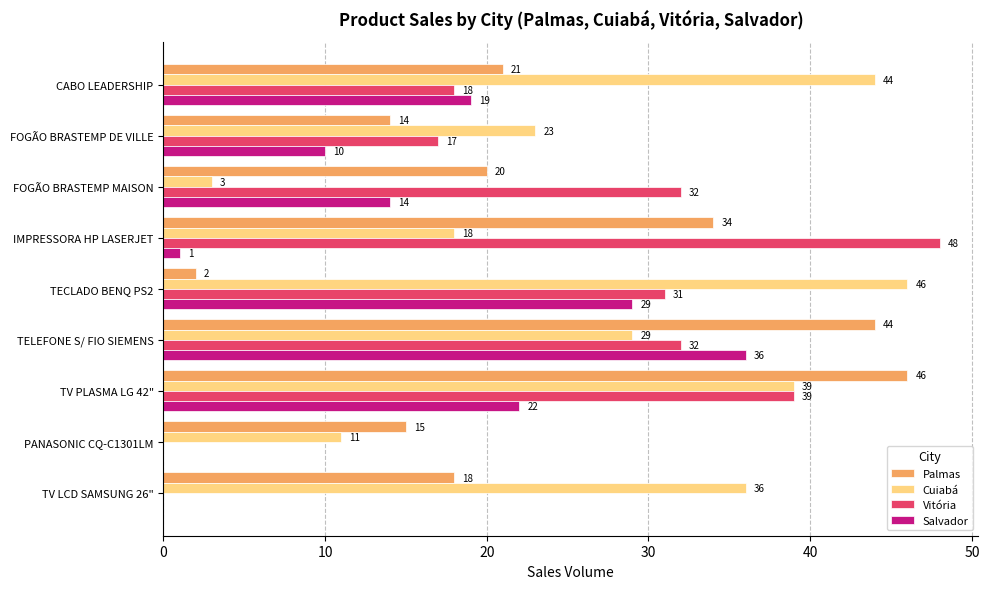

Which series has the largest range (max minus min)?

Vitória